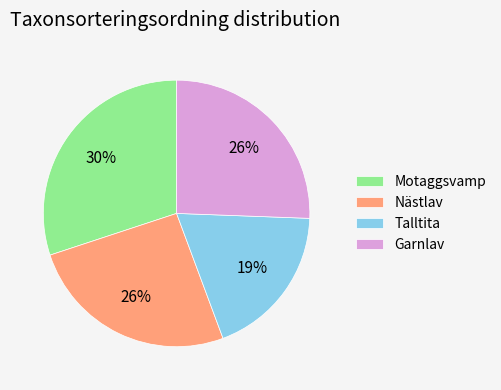

Is there any slice that represents more than half of the pie?

No